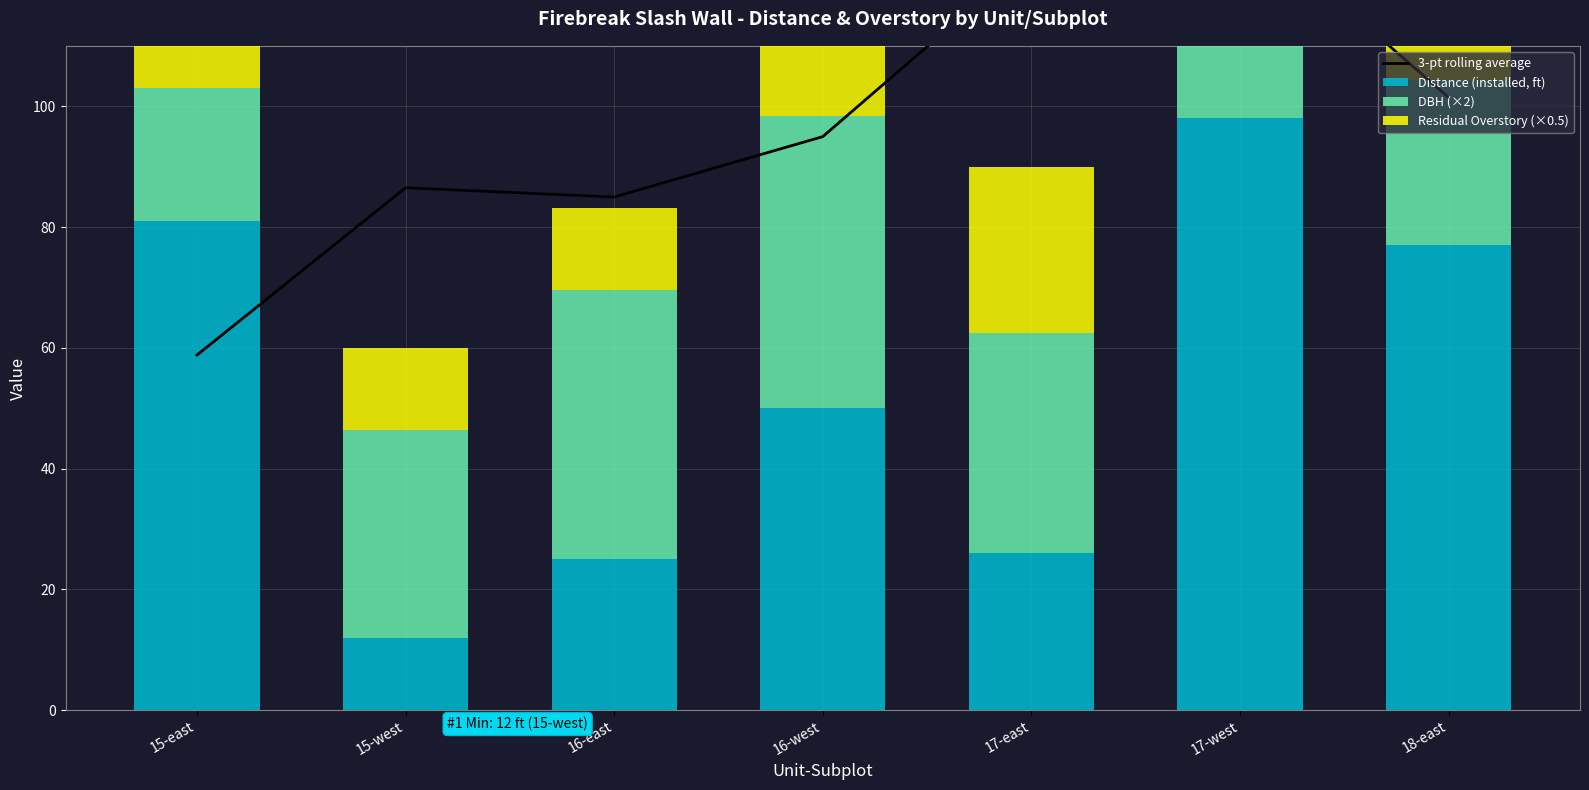

How many distinct data groups are displayed?

4